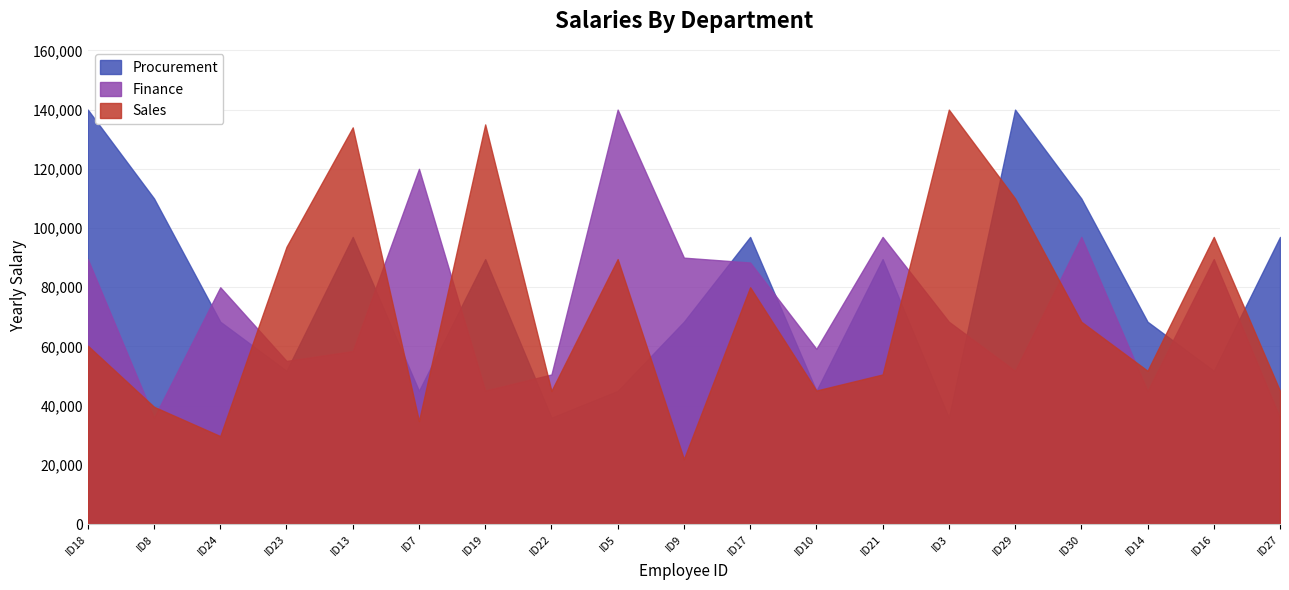

Reading right to left, extract all data points from this chart.

Sales: 45000	97000	51800	68357	110000	140000	50545	45117	80000	21971	89500	45000	135000	34808	134000	93668	29726	39627	60270
Finance: 35971	89500	45000	97000	51800	68357	97000	59200	88357	90000	140000	50545	45117	120000	58445	55117	80000	35971	89500
Procurement: 97000	51800	68357	110000	140000	35971	89500	45000	97000	68357	45000	35971	89500	45000	97000	51800	68357	110000	140000